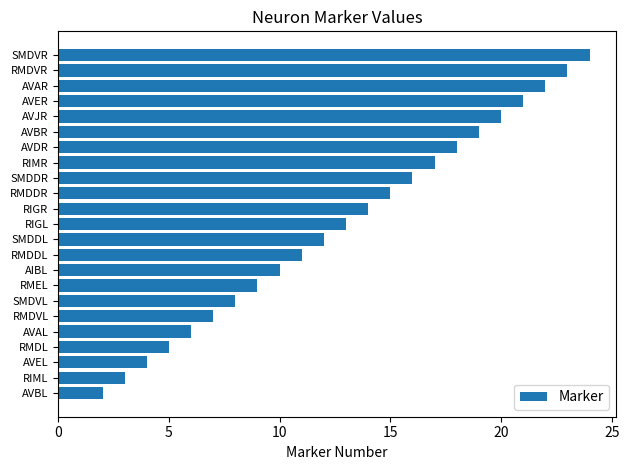

What is the change in value from SMDDL to SMDVR?

+12